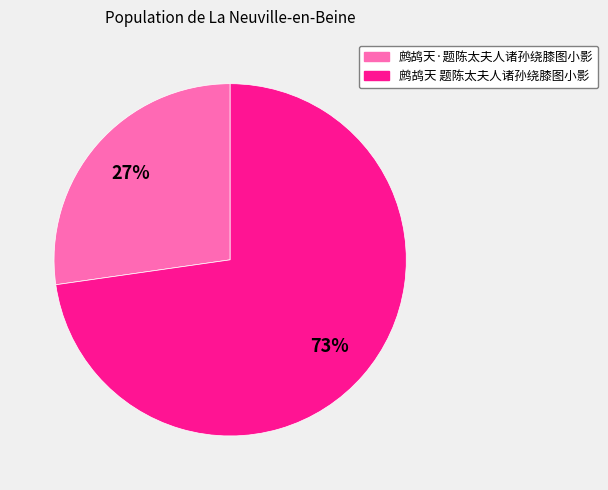

Which category has the biggest portion of the pie?

鹧鸪天 题陈太夫人诸孙绕膝图小影